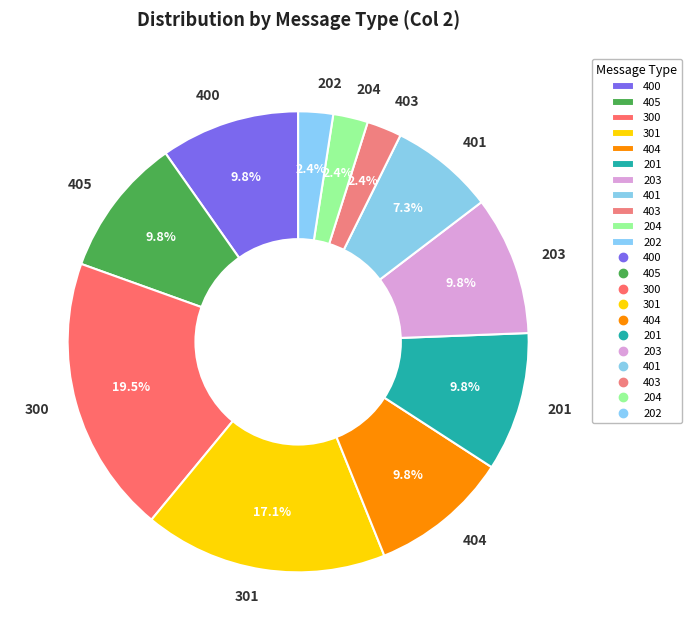

Which category has the biggest portion of the pie?

300